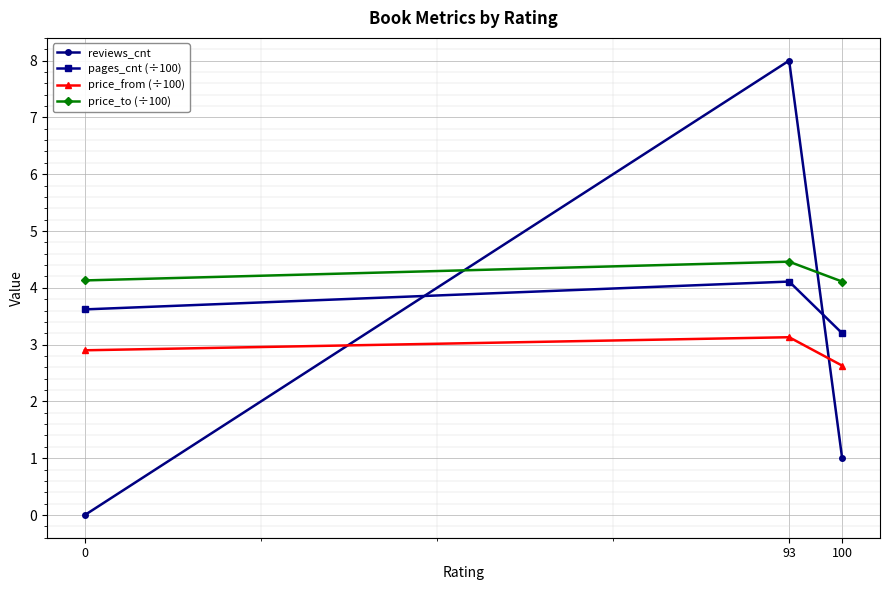

What is the spread (max minus min) of values at 0?

4.1